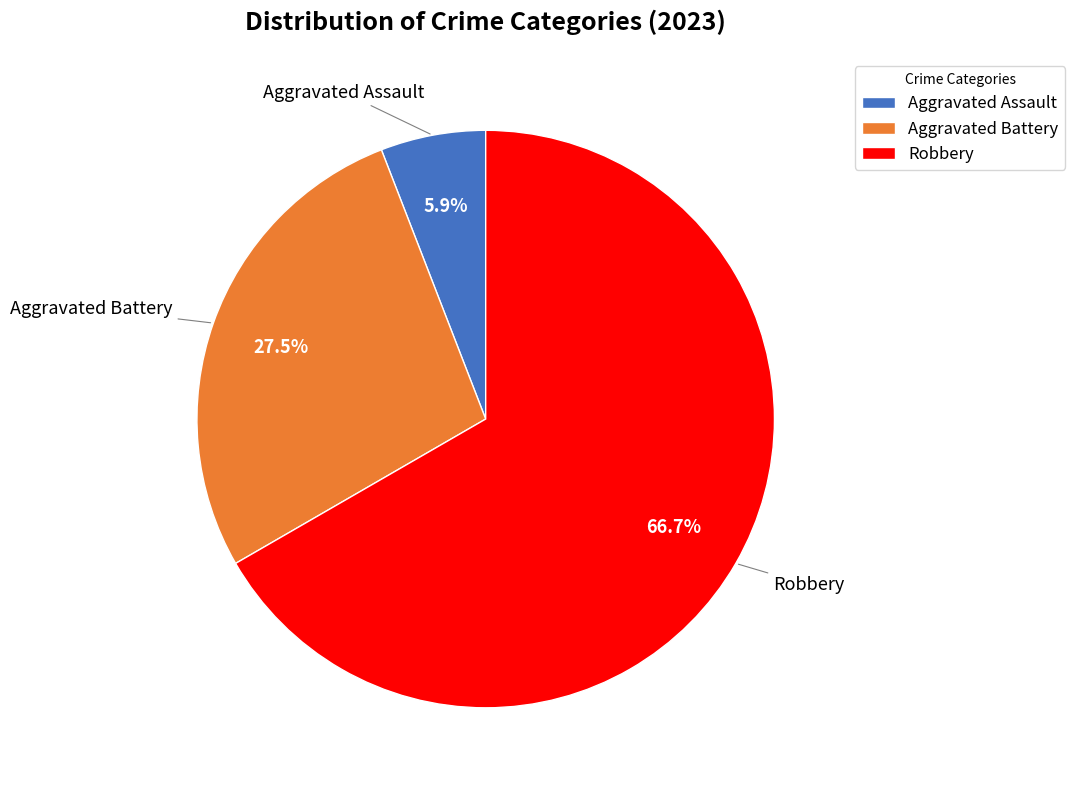

What is the smallest slice in the pie chart?

Aggravated Assault